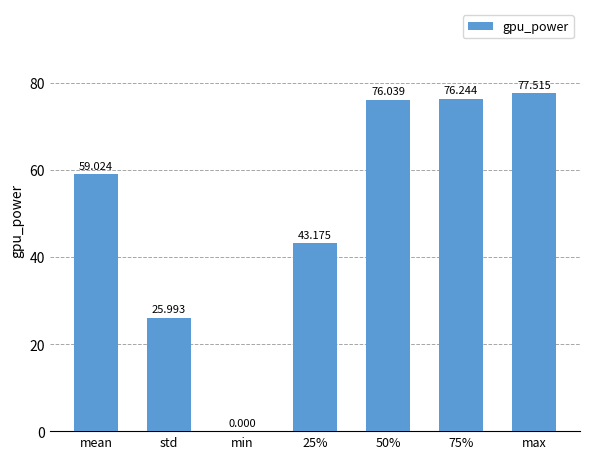

Count the number of categories in the chart.

7